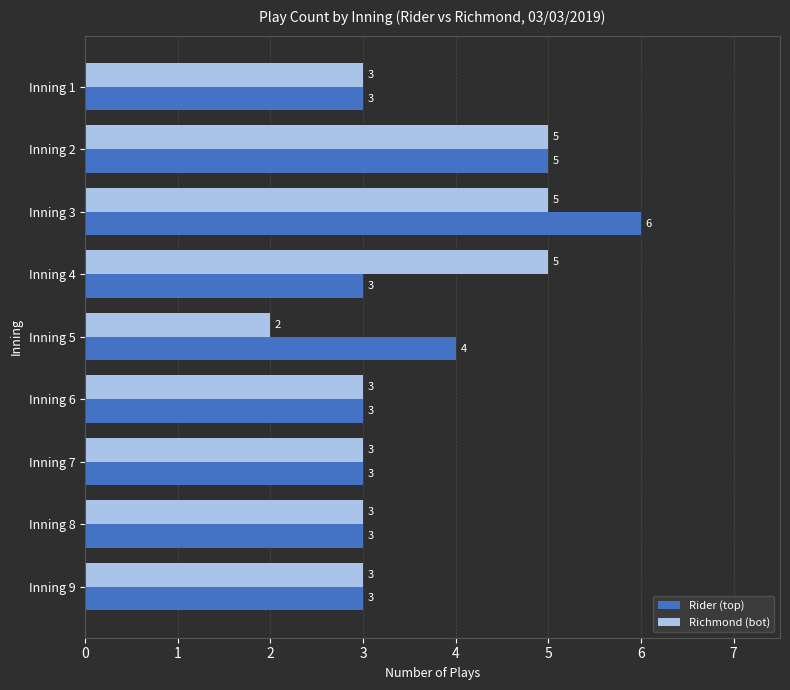

Rank the series by their maximum value, from highest to lowest.

Rider (top), Richmond (bot)